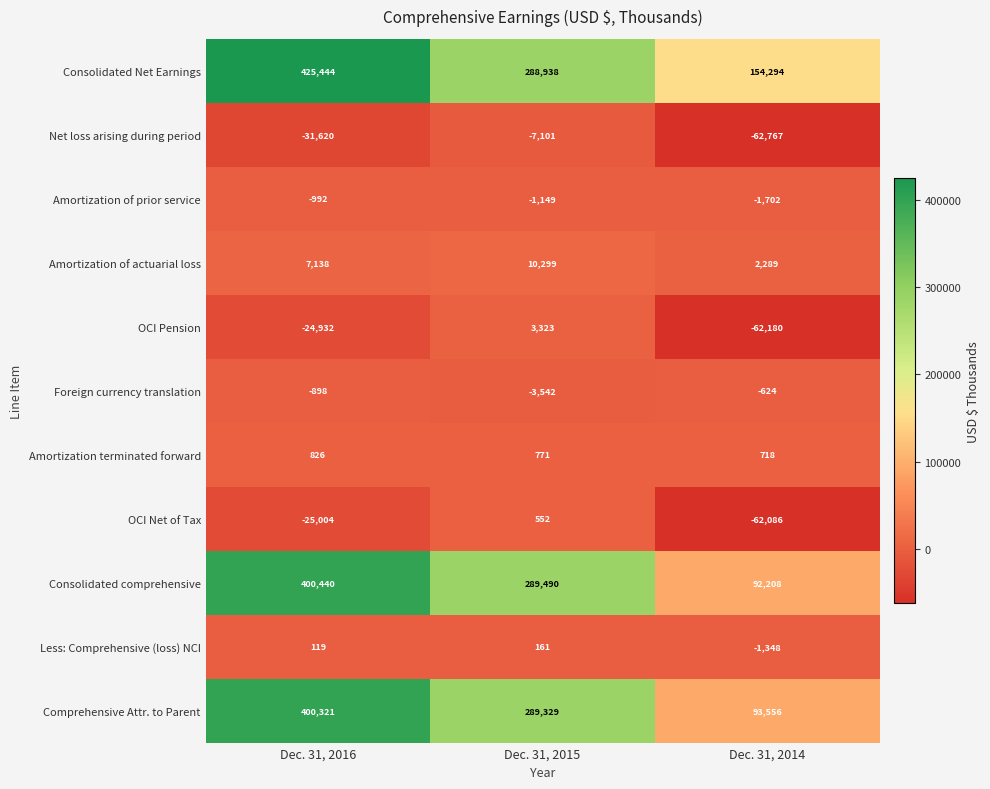

What is the difference between the highest and lowest values at Dec. 31, 2016?

457064